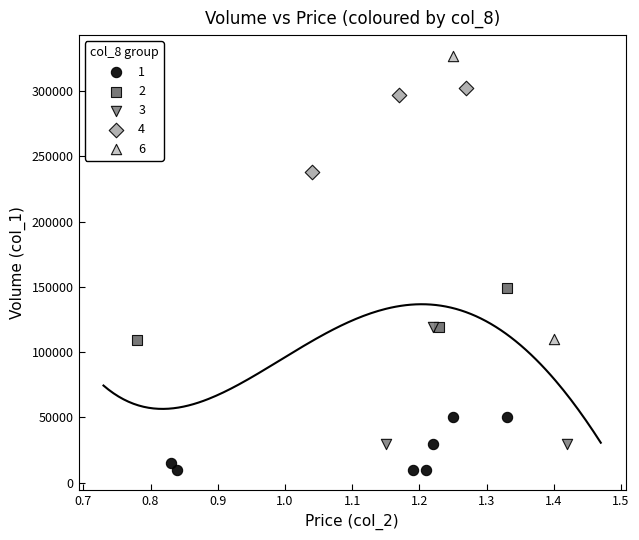

Which series contains the highest Y value?

6